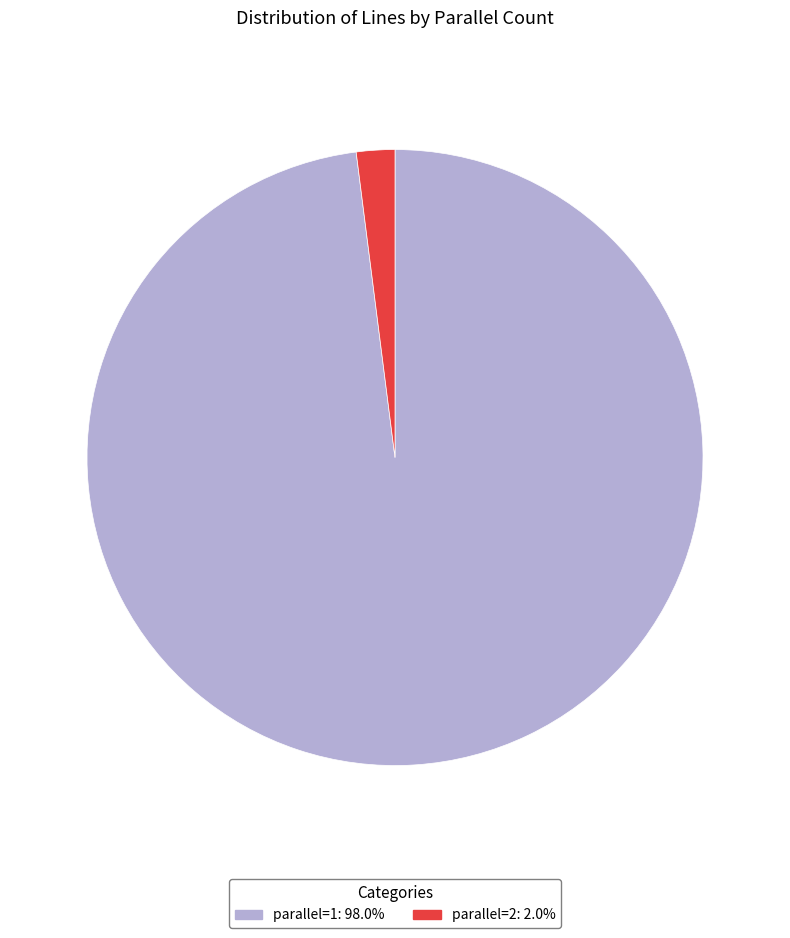

Is there any slice that represents more than half of the pie?

Yes